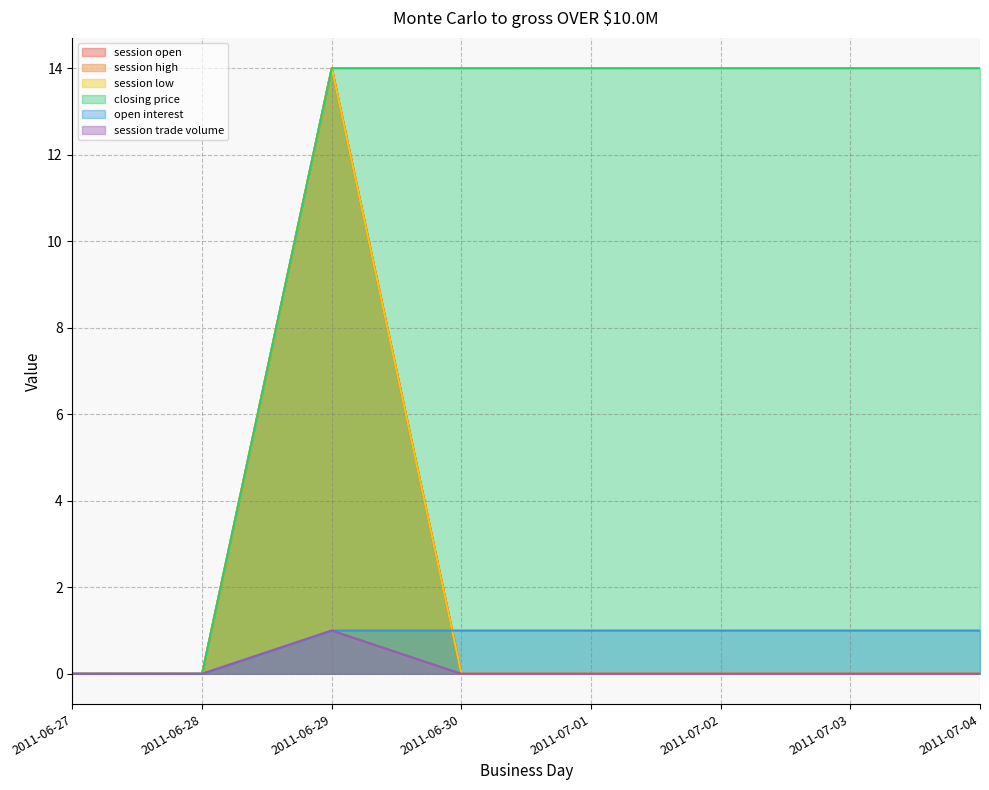

Does the chart display data point markers on the line(s)?

No